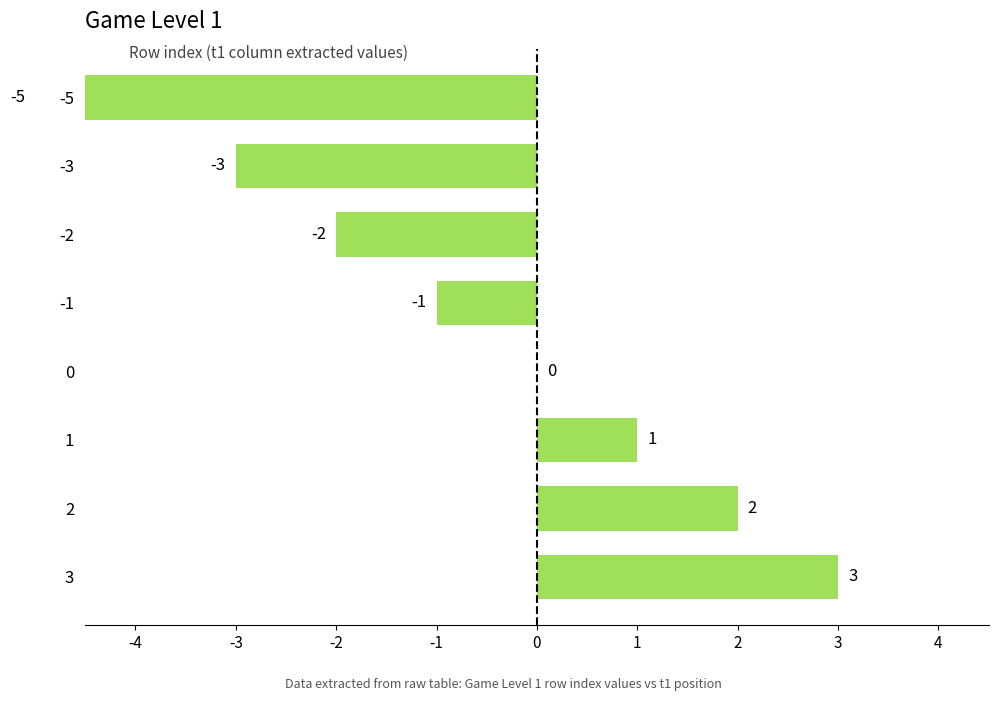

What is the difference between the maximum and minimum values?

8